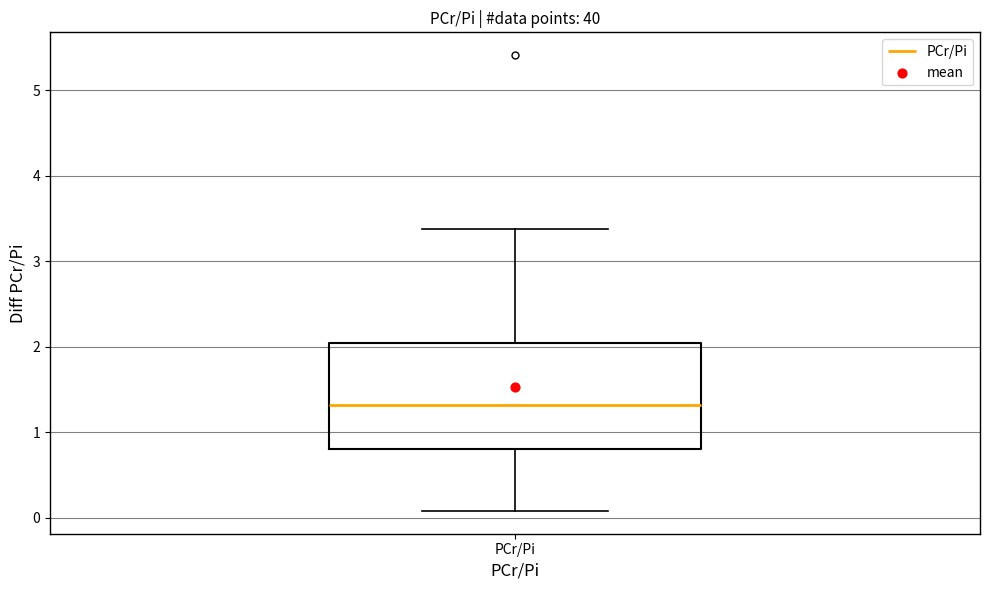

Where does the median line of the box for PCr/Pi sit on the y-axis? The values are not printed on the chart, so give them approximately, as read against the axis.

1.3